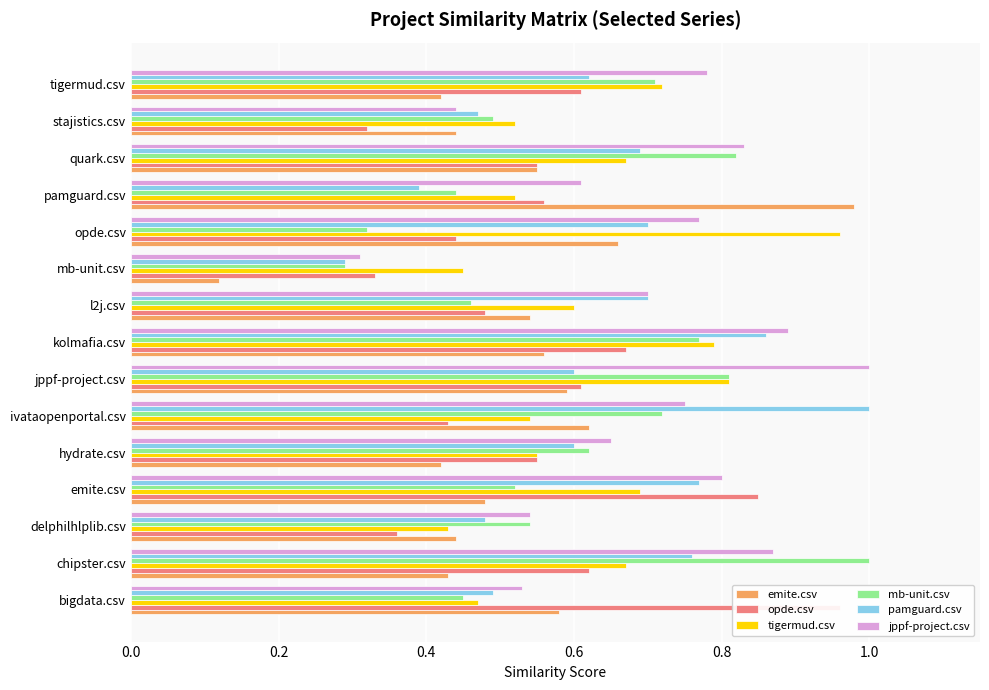

What is the value of the jppf-project.csv bar at the 6th from the left?

0.8